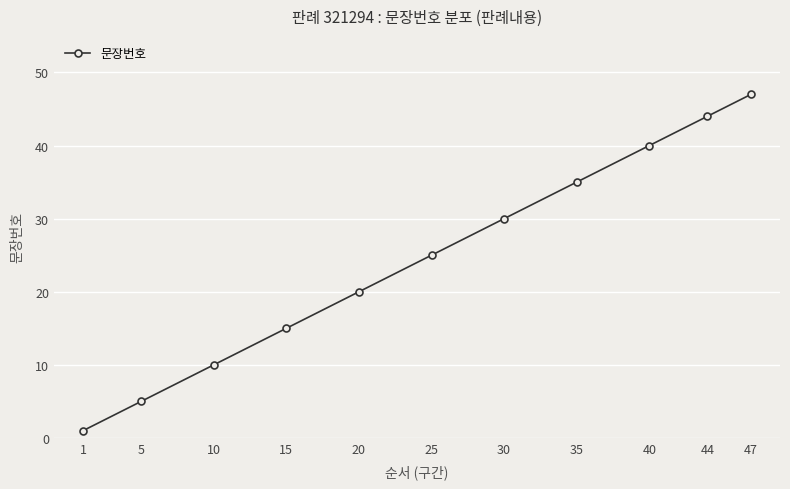

At which category does the chart reach its peak across all series?

47